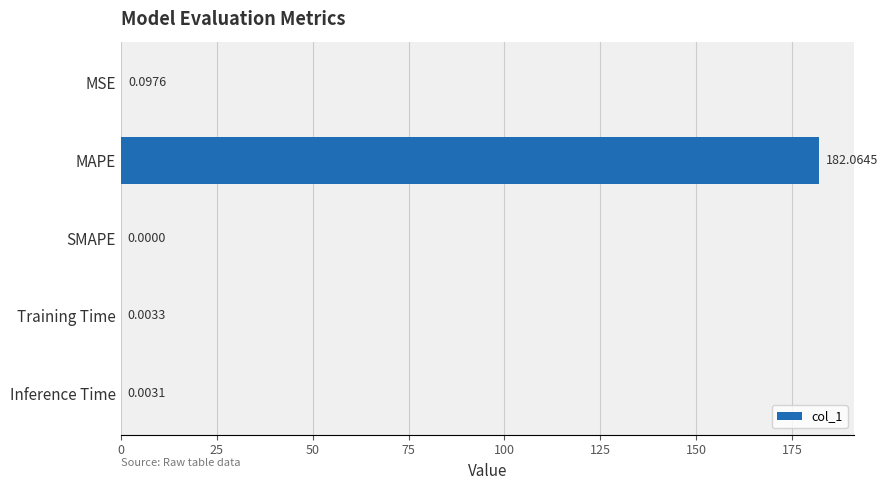

At which category does the chart reach its peak across all series?

MAPE